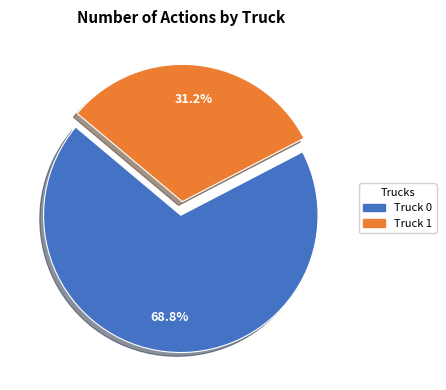

Is Truck 1 the majority of the pie?

No